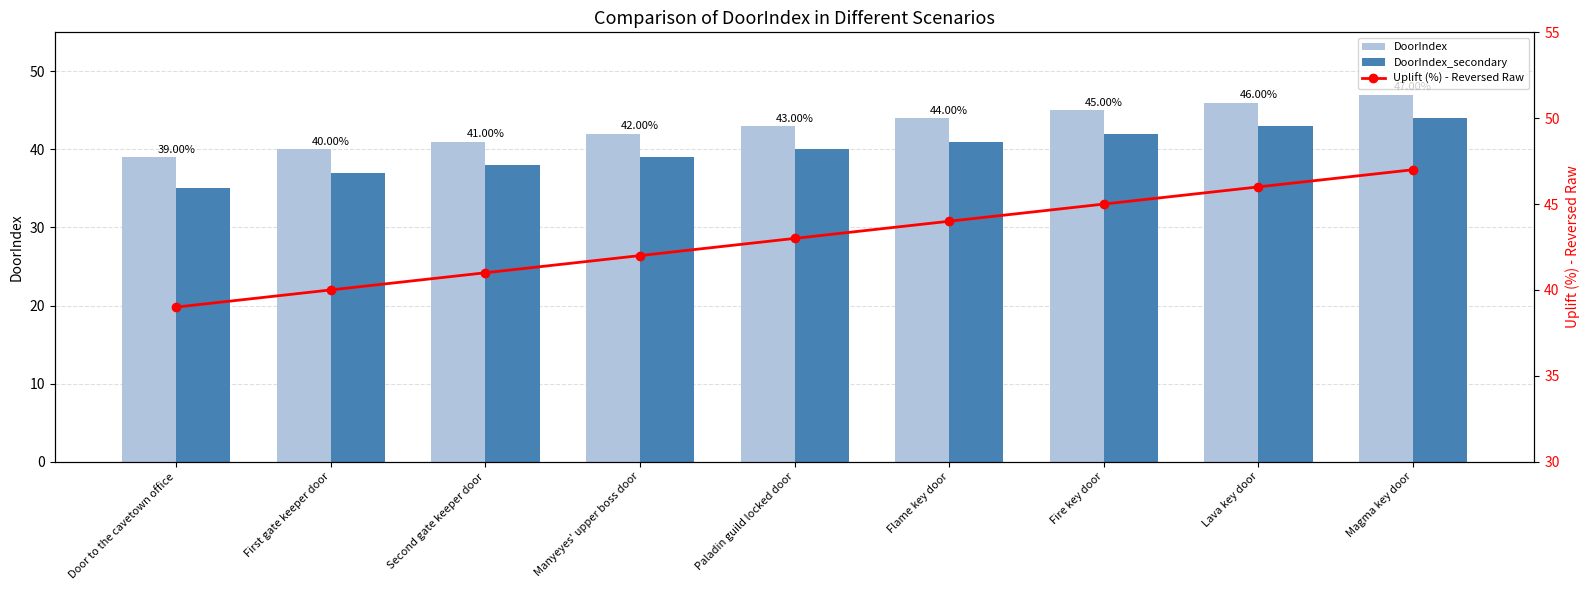

Which label corresponds to the largest value in the chart?

Magma key door